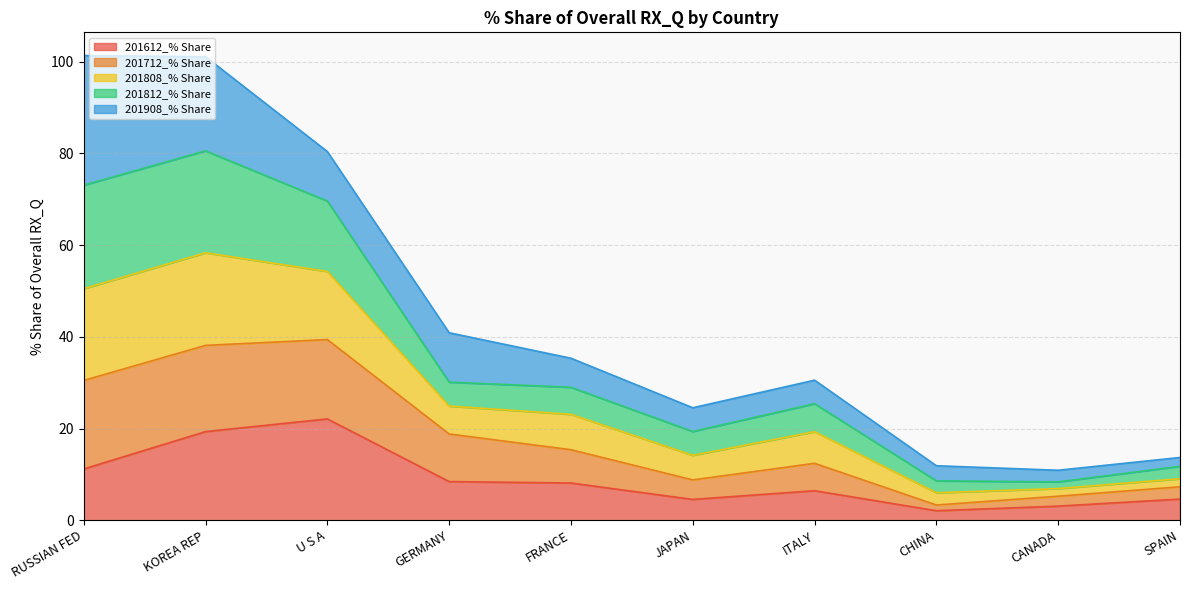

What is the minimum value shown in the chart?

2.1